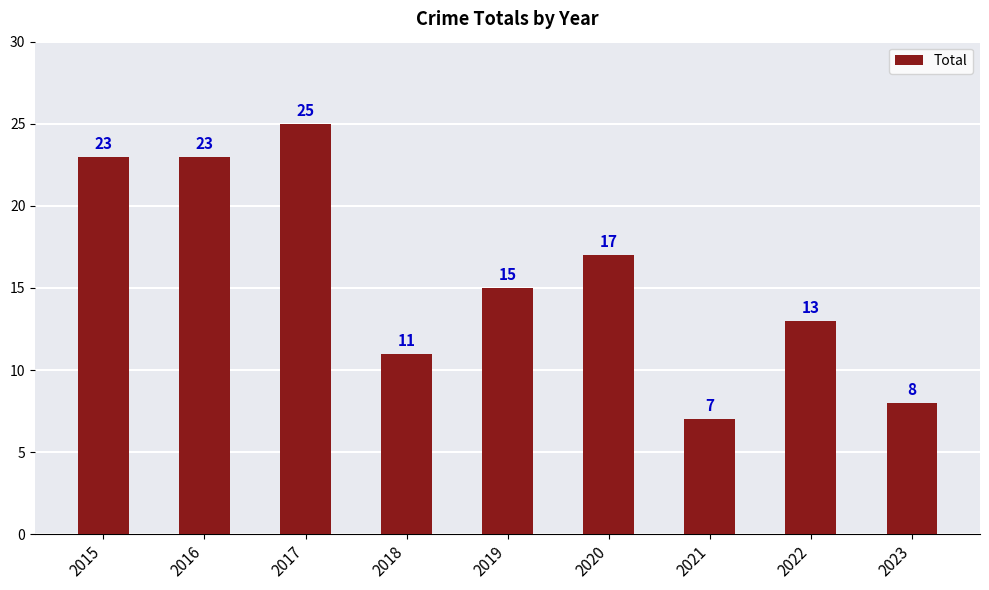

Does the chart contain stacked bars?

No